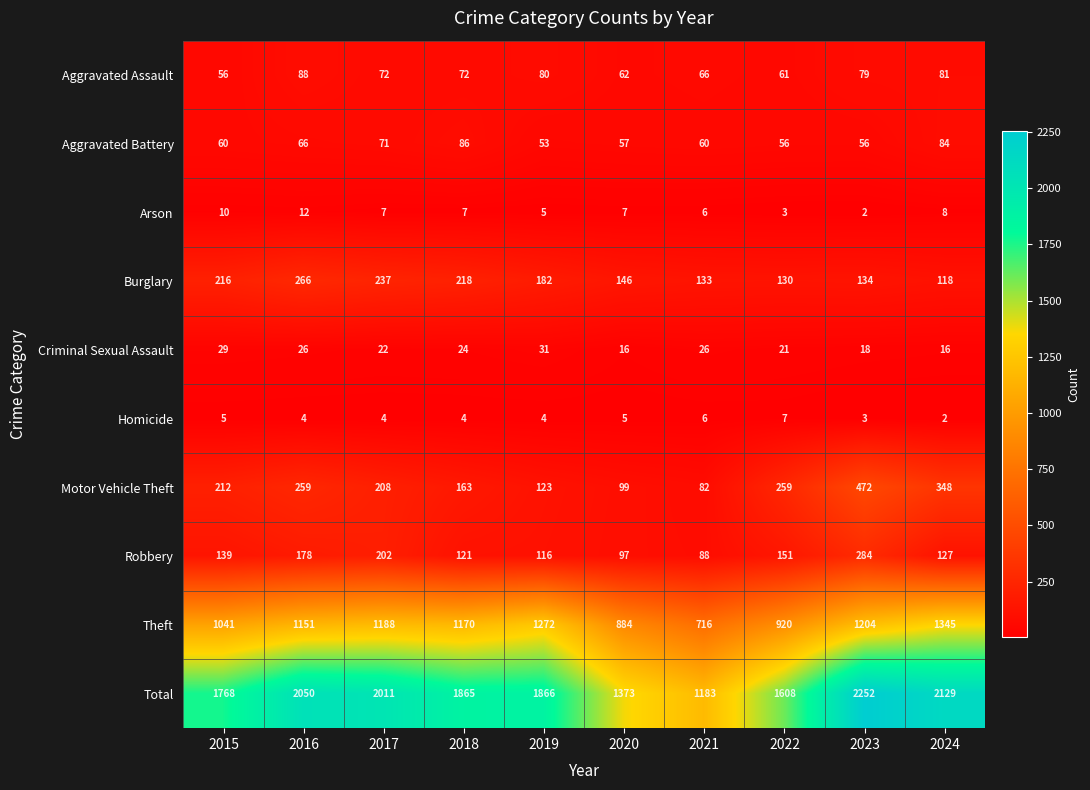

Which series has the largest range (max minus min)?

Total